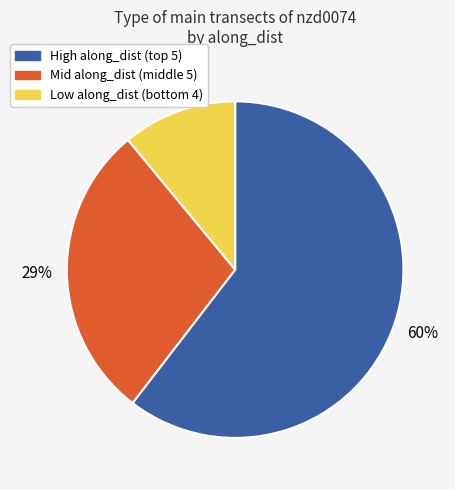

To the nearest percent, what is the difference between the largest and smallest slice percentages?

49%